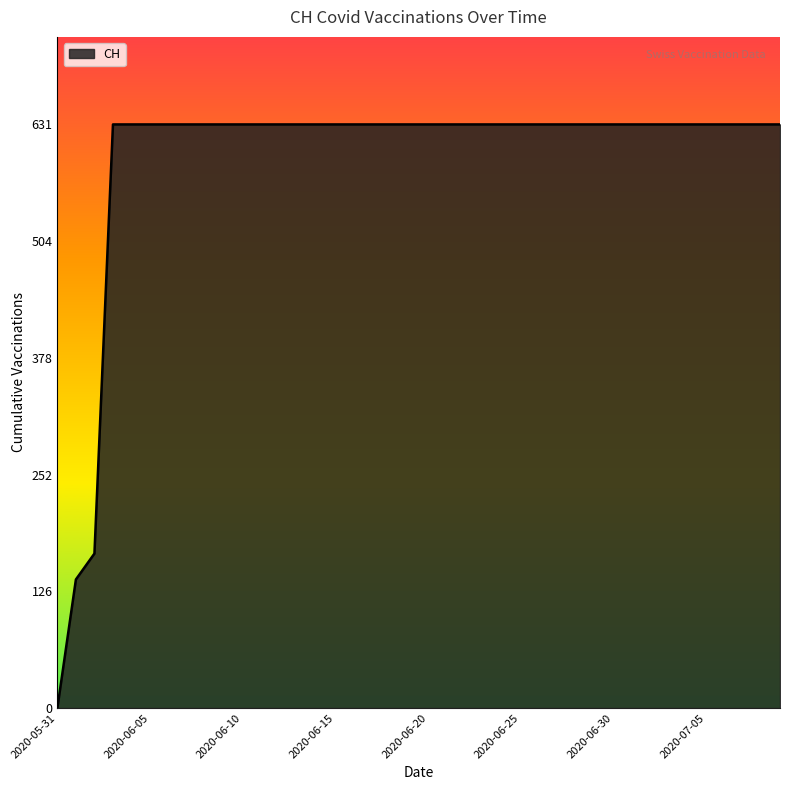

What is the maximum value shown in the chart?

631